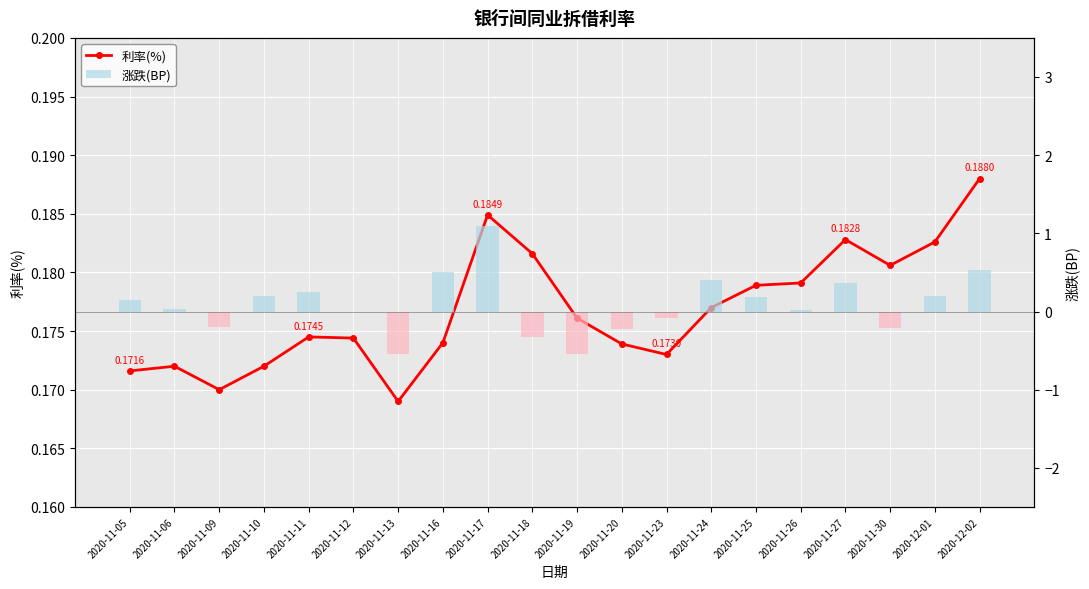

What is the approximate value of 涨跌(BP) at 2020-12-01?

0.2